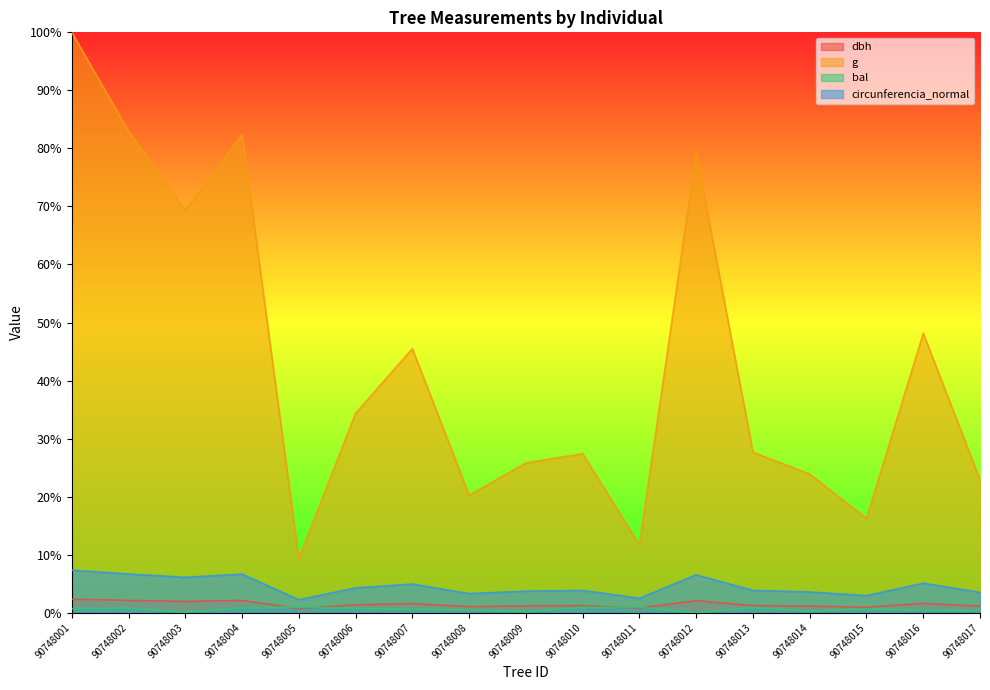

What is the spread (max minus min) of values at 90748008?

19.7